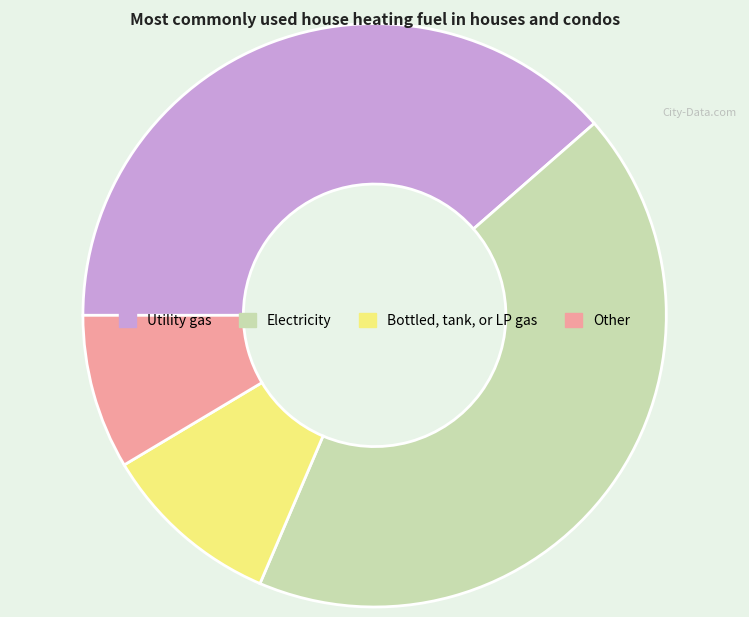

Does Electricity represent more than half of the total?

No